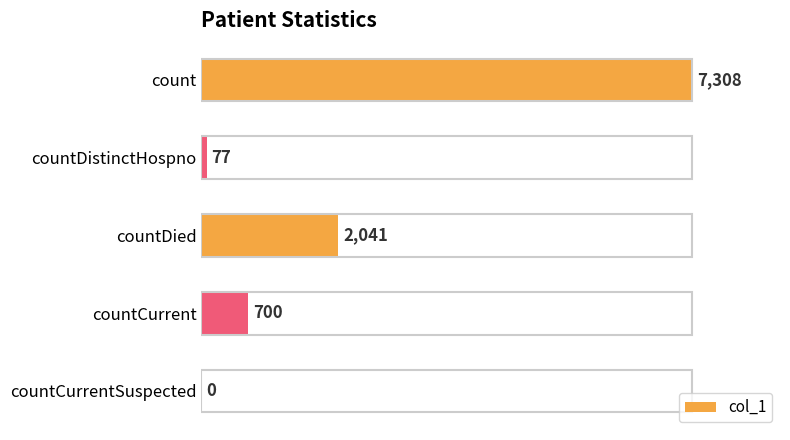

What is the greatest value displayed?

7308